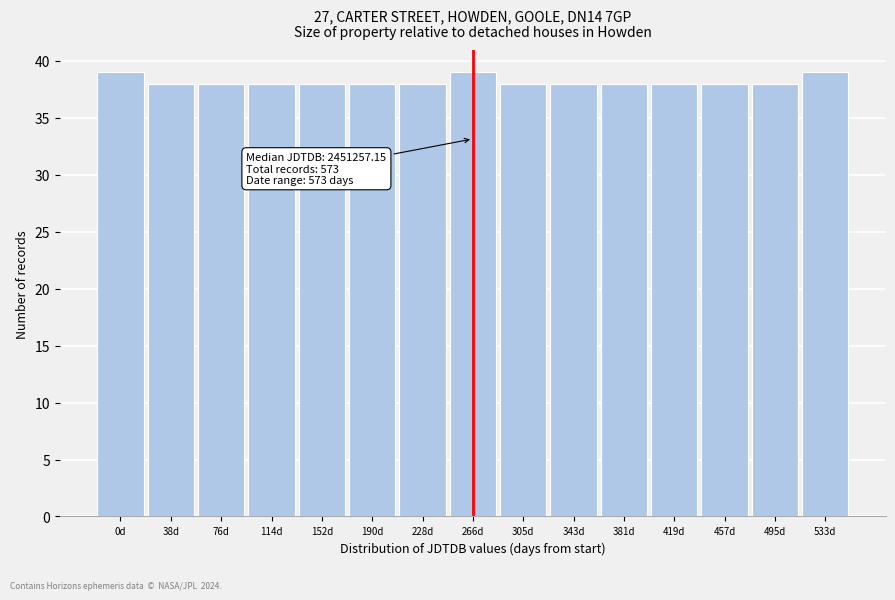

Reading left to right, transcribe all the data shown in this chart.

0d=39	38d=38	76d=38	114d=38	152d=38	190d=38	228d=38	266d=39	305d=38	343d=38	381d=38	419d=38	457d=38	495d=38	533d=39